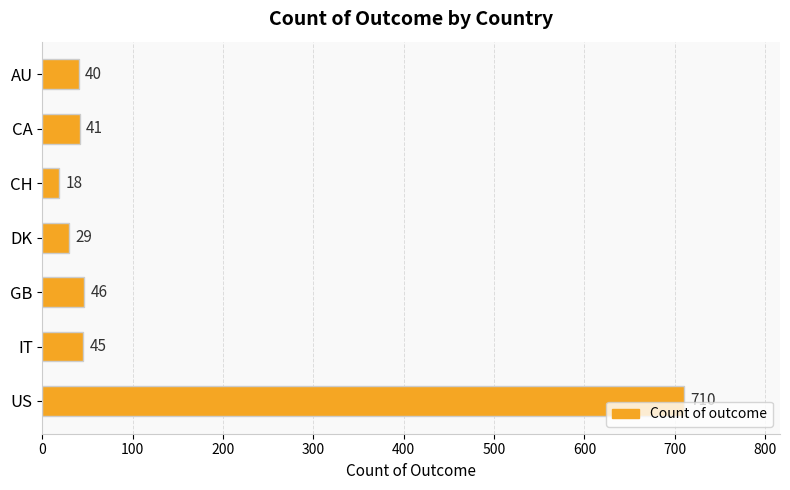

List the labels in order of value, smallest first.

CH, DK, AU, CA, IT, GB, US